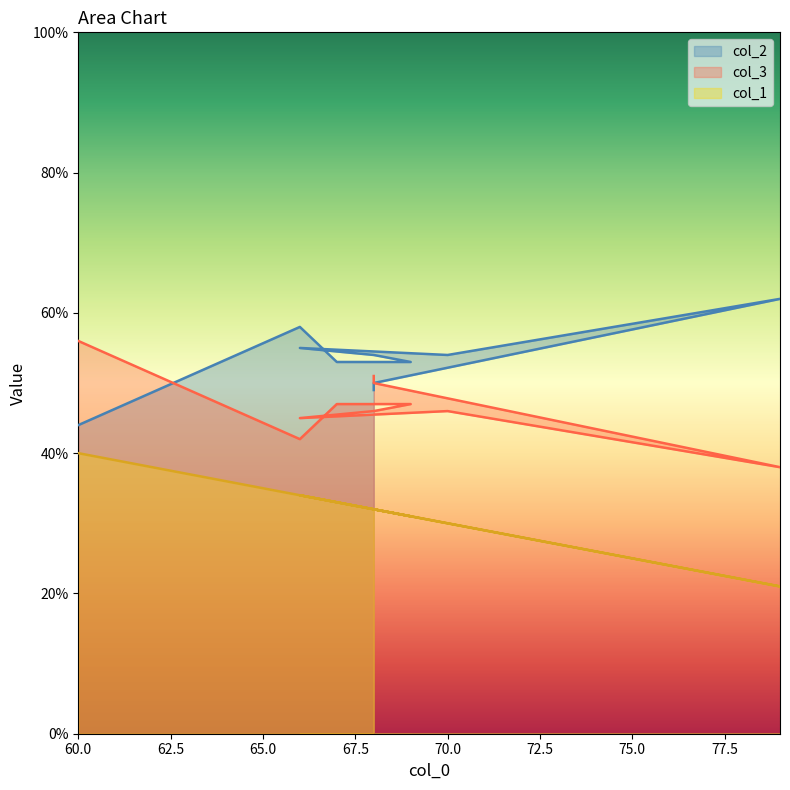

The value of col_3 at 60 is 56. True or false?

True